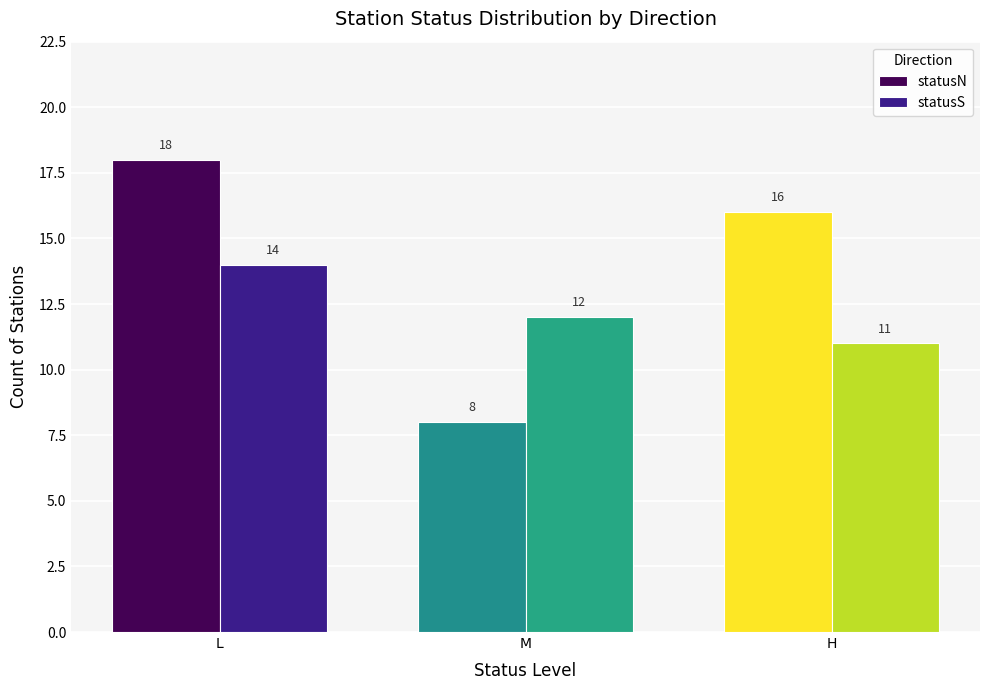

True or false: statusN has a value of 8 at M.

True